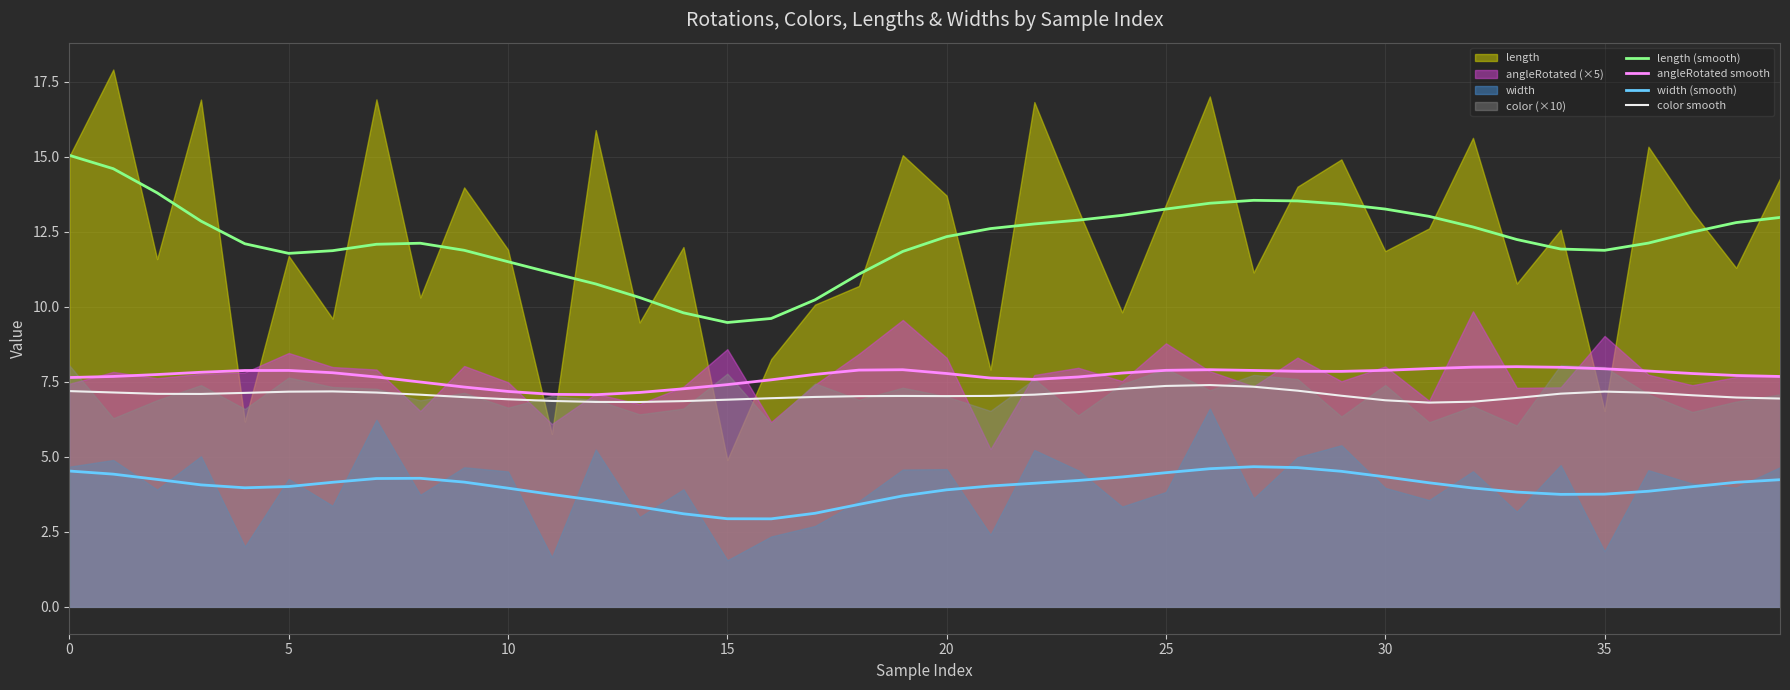

The value of width (smooth) at 32 is 5.9. True or false?

False